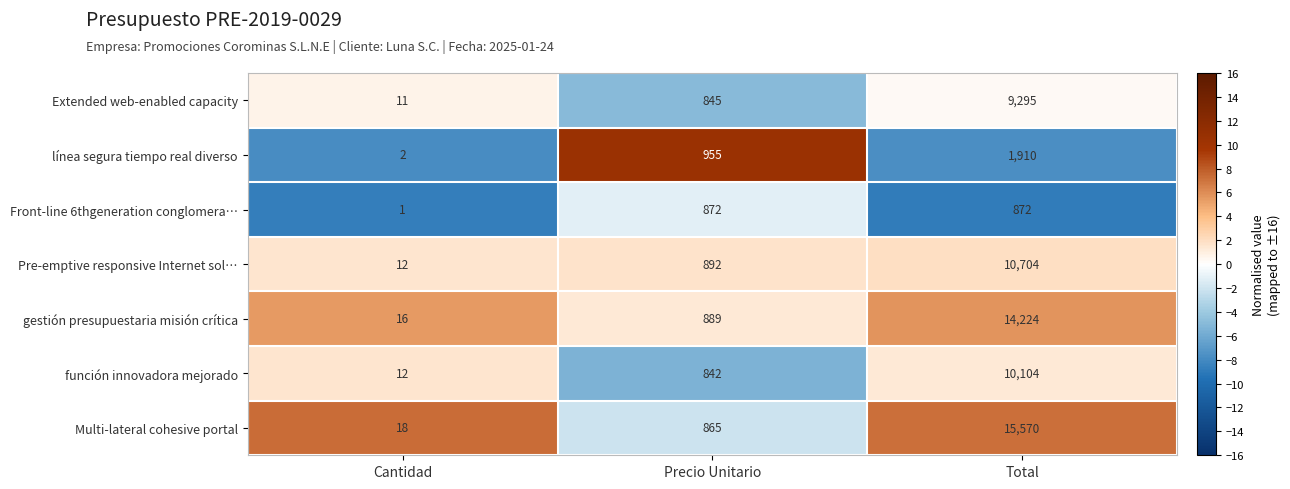

Reading right to left, extract all data points from this chart.

Extended web-enabled capacity: Total=9295	Precio Unitario=845	Cantidad=11
línea segura tiempo real diverso: Total=1910	Precio Unitario=955	Cantidad=2
Front-line 6thgeneration conglomera…: Total=872	Precio Unitario=872	Cantidad=1
Pre-emptive responsive Internet sol…: Total=10704	Precio Unitario=892	Cantidad=12
gestión presupuestaria misión crítica: Total=14224	Precio Unitario=889	Cantidad=16
función innovadora mejorado: Total=10104	Precio Unitario=842	Cantidad=12
Multi-lateral cohesive portal: Total=15570	Precio Unitario=865	Cantidad=18